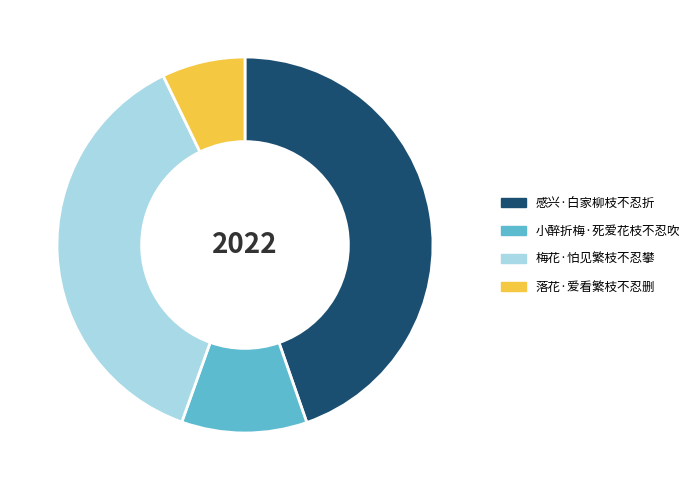

The 小醉折梅·死爱花枝不忍吹 slice represents 11% of the pie. True or false?

True